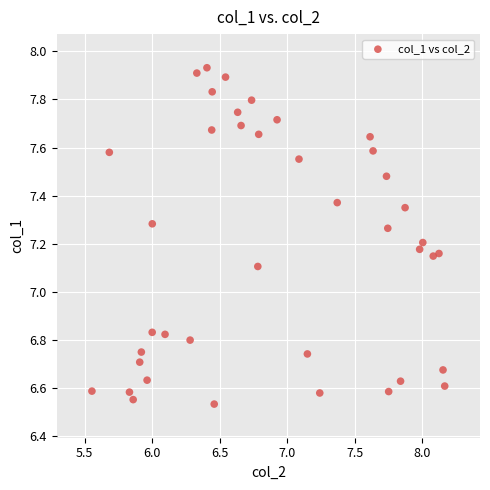

What is the range of X values (max minus min)?

2.6